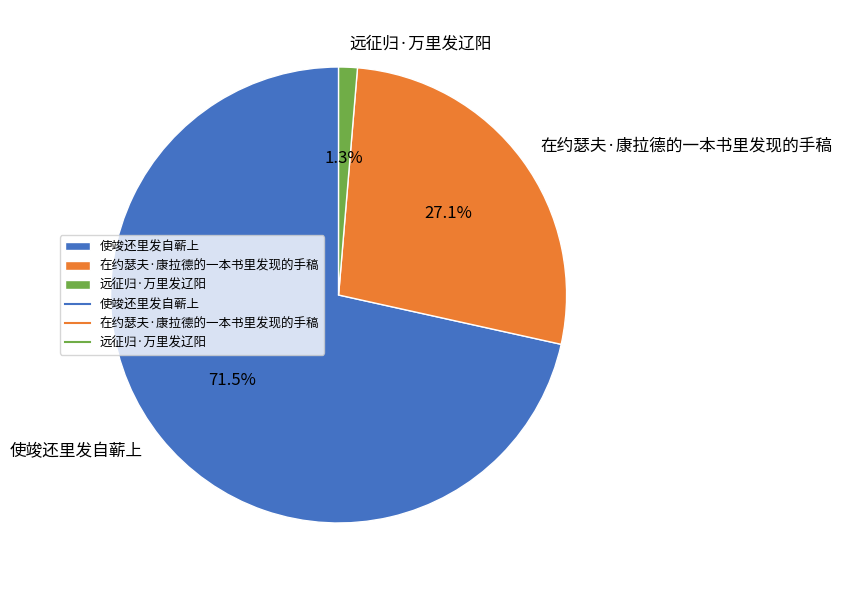

Between 远征归·万里发辽阳 and 使竣还里发自蕲上, which is larger?

使竣还里发自蕲上